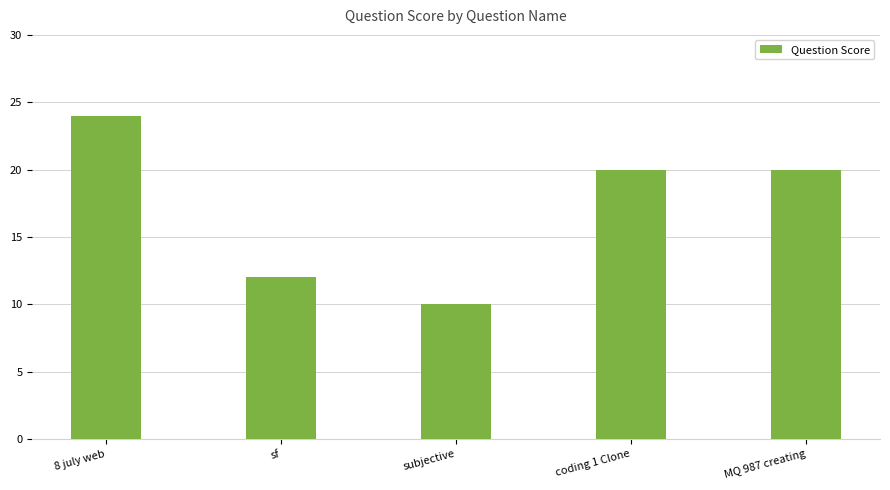

Does the chart contain any negative values?

No